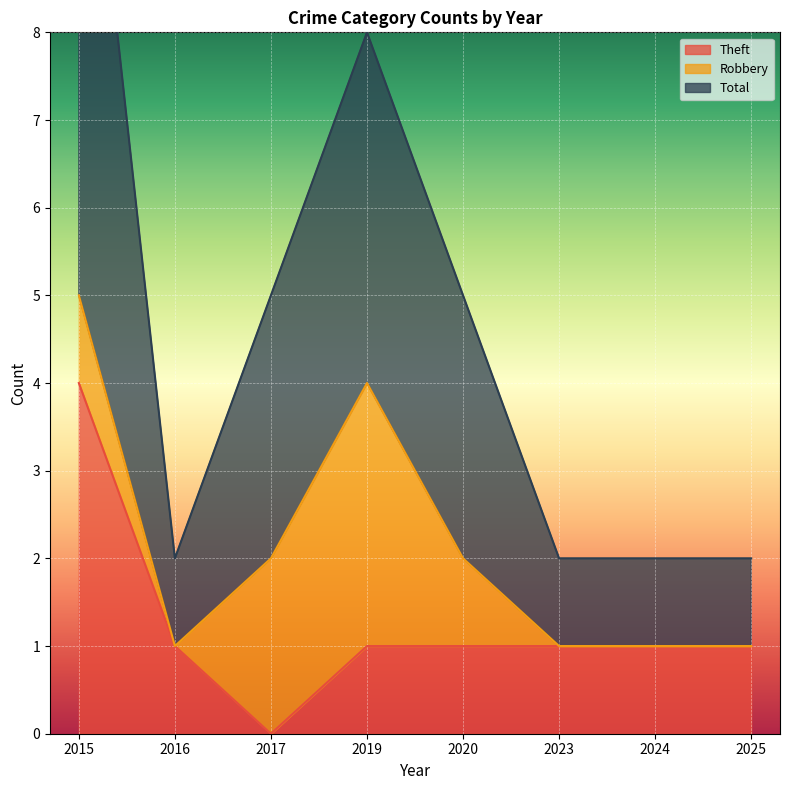

The Theft series shows 1 at 2024. True or false?

True